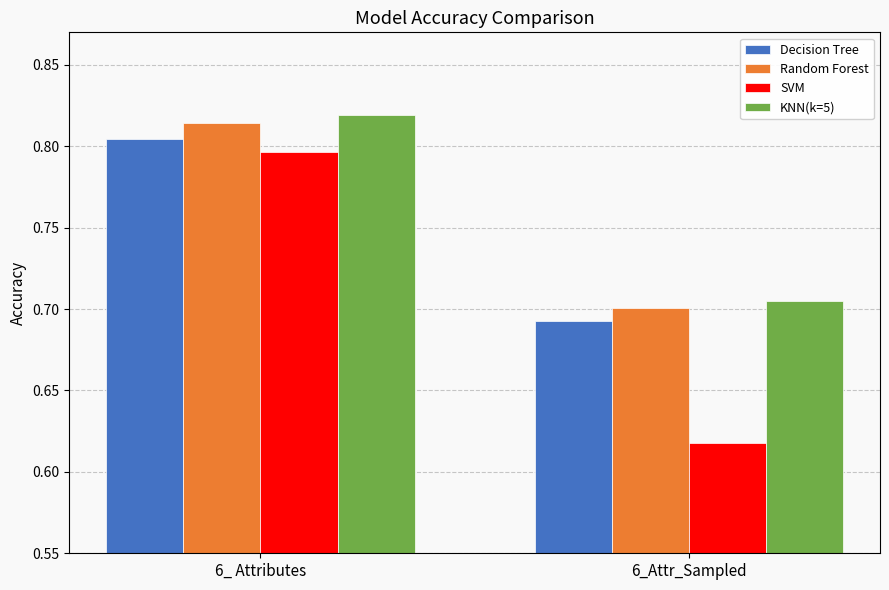

Which series has the largest total across all categories?

KNN(k=5)